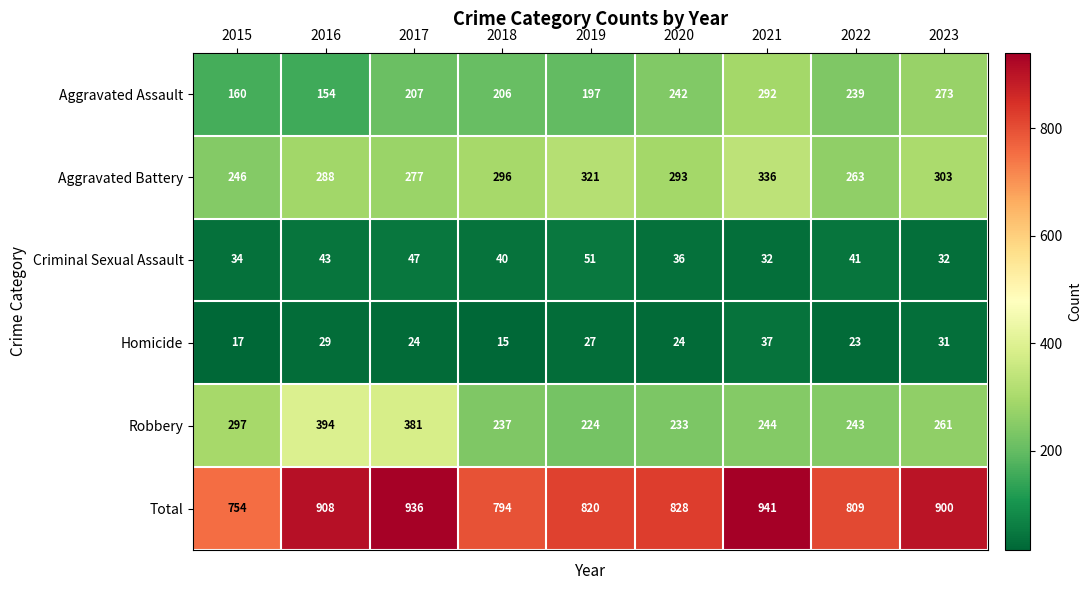

Which series has the widest spread of values?

Total